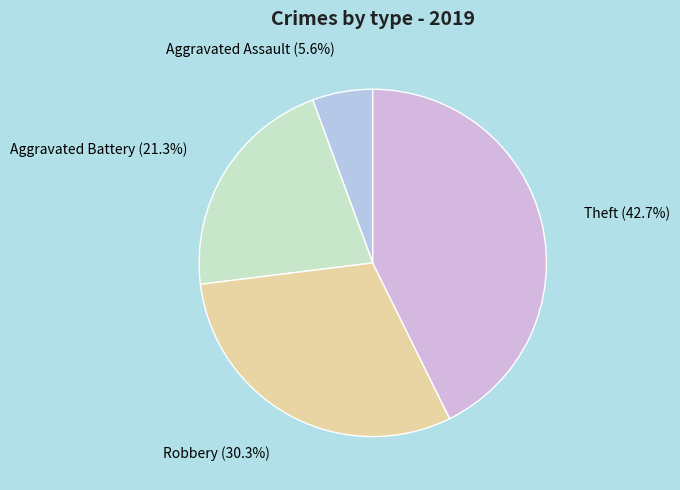

What is the smallest slice in the pie chart?

Aggravated Assault